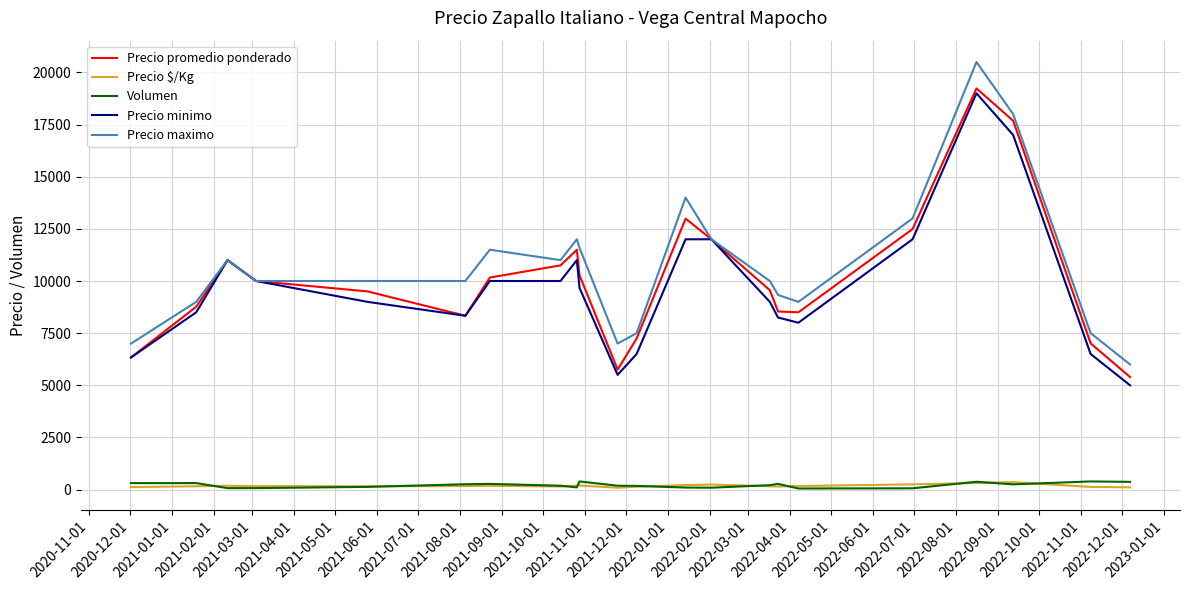

True or false: Precio $/Kg and Precio promedio ponderado intersect in this chart.

False